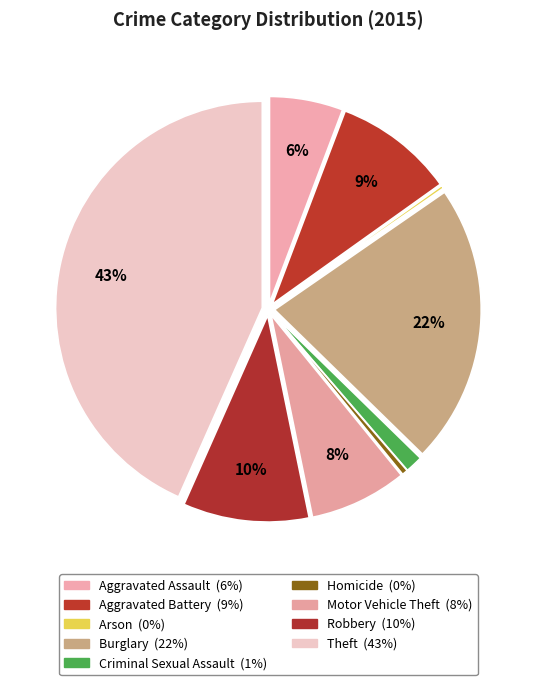

Is there a majority slice in this chart?

No